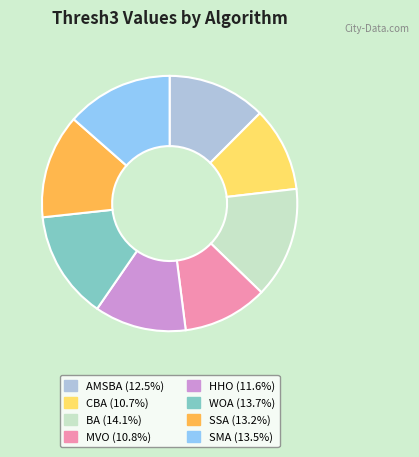

Which has a higher value, HHO or AMSBA?

AMSBA